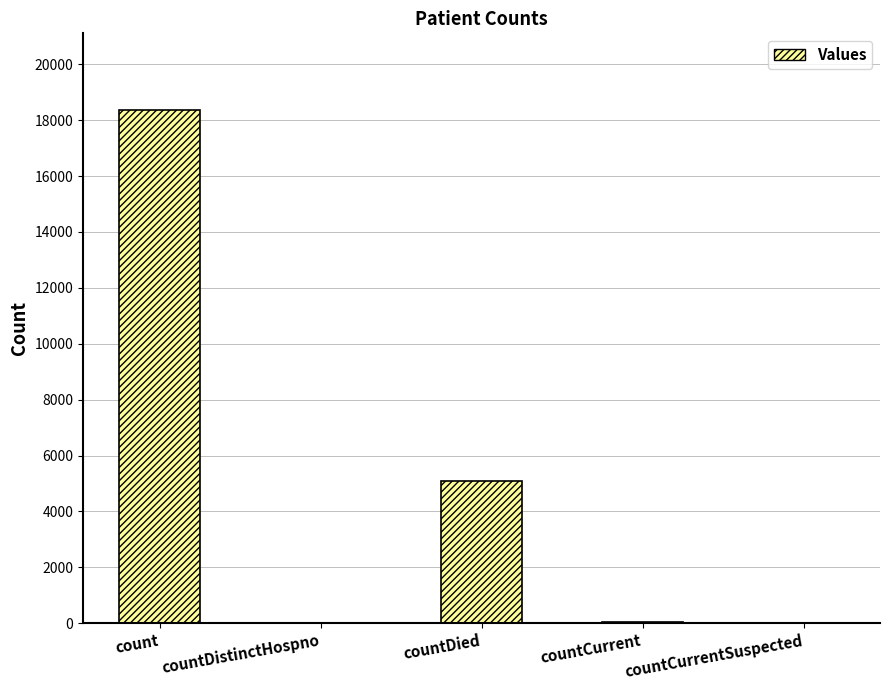

What is the sum of all values?

23496